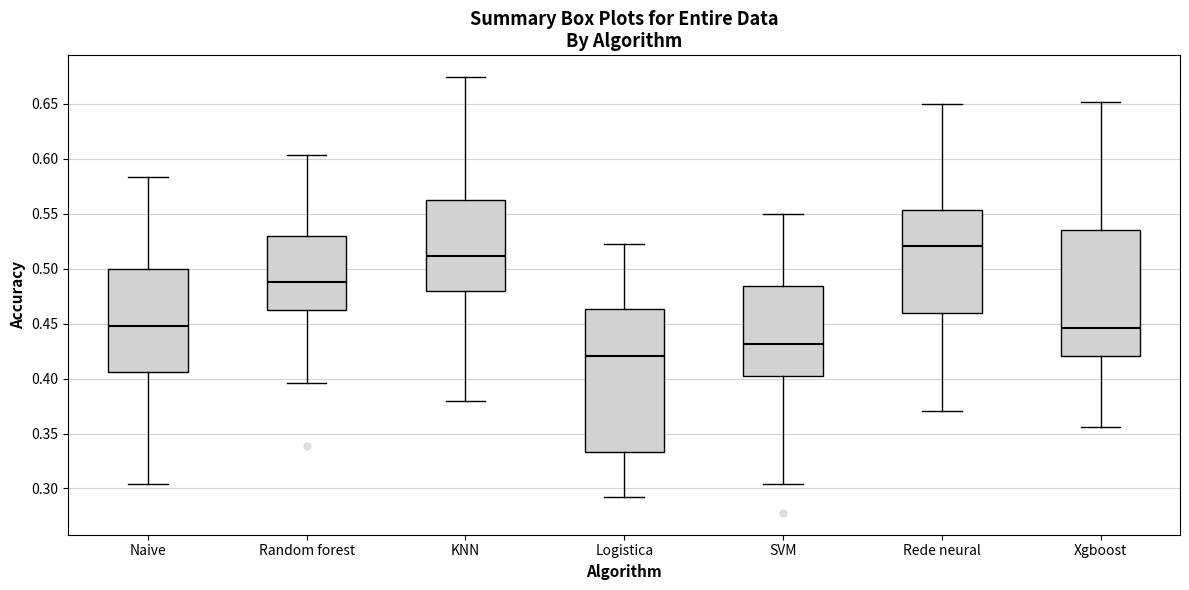

Reading left to right, read every box against the y-axis: the position of its median line, the range the box covers, and the ends of its whiskers. The values are not printed on the chart, so give them approximately, as read against the axis.

Naive: median 0.450, box 0.405 to 0.500, whiskers 0.305 to 0.585
Random forest: median 0.490, box 0.465 to 0.530, whiskers 0.395 to 0.605
KNN: median 0.510, box 0.480 to 0.565, whiskers 0.380 to 0.675
Logistica: median 0.420, box 0.335 to 0.465, whiskers 0.295 to 0.520
SVM: median 0.430, box 0.400 to 0.485, whiskers 0.305 to 0.550
Rede neural: median 0.520, box 0.460 to 0.555, whiskers 0.370 to 0.650
Xgboost: median 0.445, box 0.420 to 0.535, whiskers 0.355 to 0.650